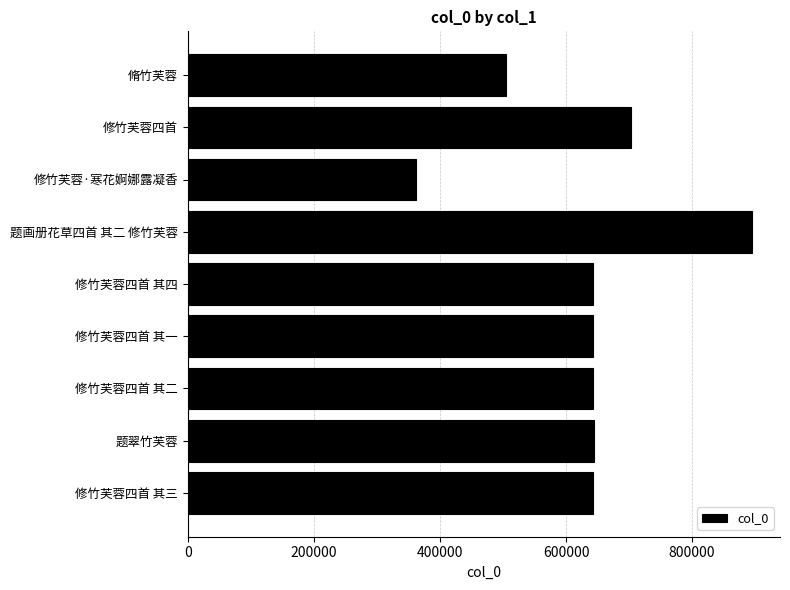

Are the bars horizontal?

Yes